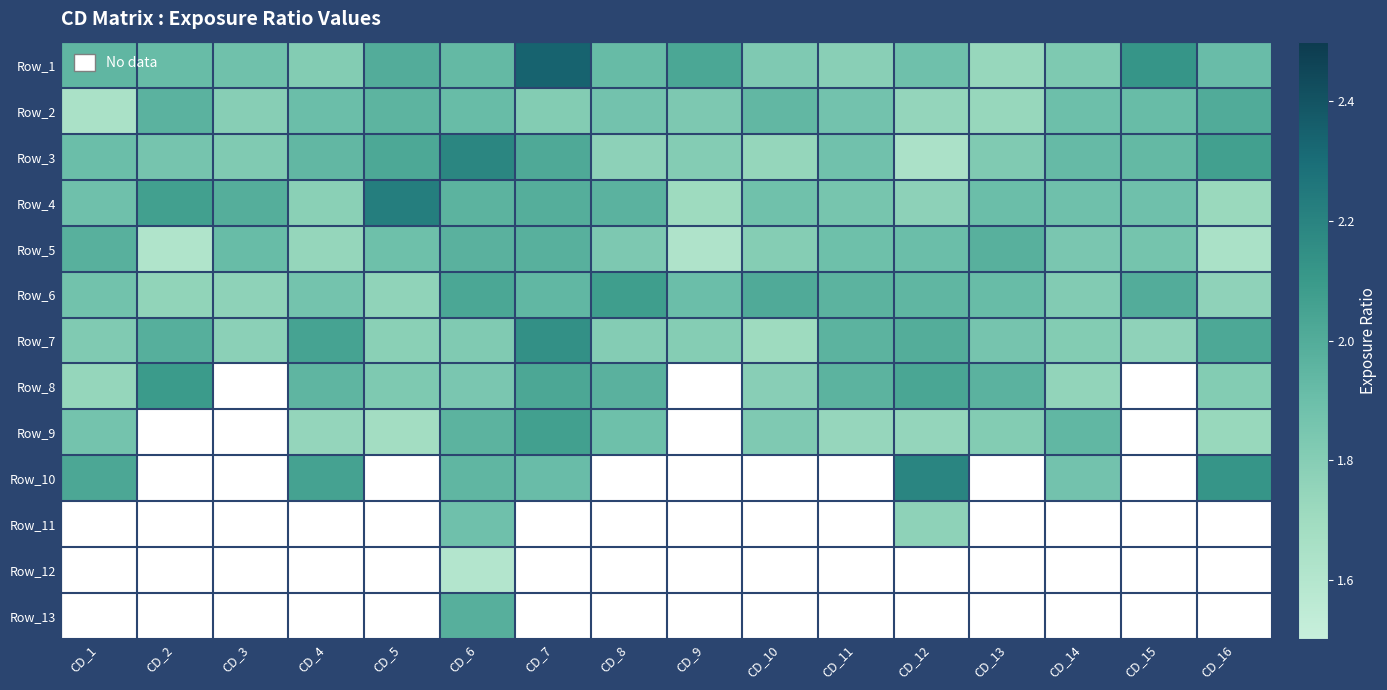

List the series in order of their peak value, highest first.

Row_1, Row_4, Row_10, Row_3, Row_7, Row_8, Row_6, Row_9, Row_2, Row_13, Row_5, Row_11, Row_12